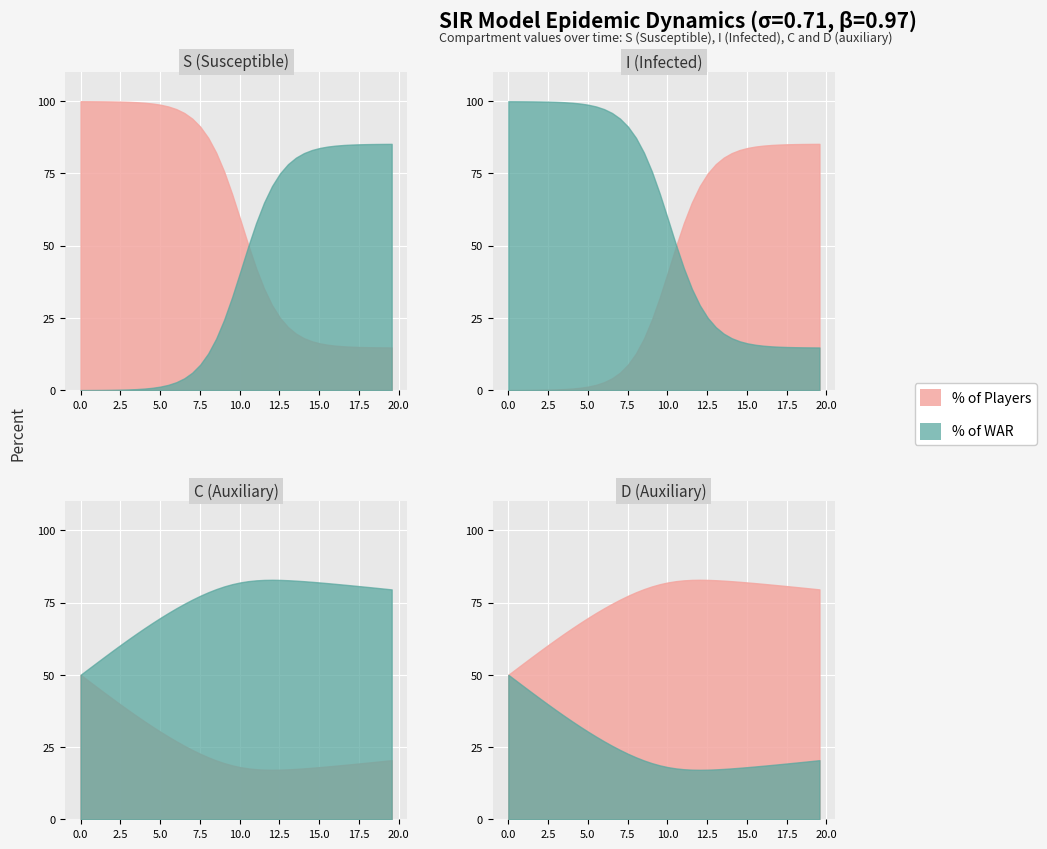

Reading left to right, list all the values displayed in this chart.

time: 0.0	0.5	1.0	1.5	2.0	2.5	3.0	3.5	4.0	4.5	5.0	5.5	6.0	6.5	7.0	7.5	8.0	8.5	9.0	9.5	10.0	10.5	11.0	11.5	12.0	12.5	13.0	13.5	14.0	14.5	15.1	15.6	16.1	16.6	17.1	17.6	18.1	18.6	19.1	19.6
S: 1.0	1.0	1.0	1.0	1.0	1.0	1.0	1.0	1.0	1.0	1.0	1.0	1.0	1.0	0.9	0.9	0.9	0.8	0.8	0.7	0.6	0.5	0.4	0.4	0.3	0.3	0.2	0.2	0.2	0.2	0.2	0.2	0.2	0.2	0.2	0.1	0.1	0.1	0.1	0.1
I: 0.0	0.0	0.0	0.0	0.0	0.0	0.0	0.0	0.0	0.0	0.0	0.0	0.0	0.0	0.1	0.1	0.1	0.2	0.2	0.3	0.4	0.5	0.6	0.6	0.7	0.7	0.8	0.8	0.8	0.8	0.8	0.8	0.8	0.8	0.8	0.9	0.9	0.9	0.9	0.9
C: 0.5	0.5	0.5	0.4	0.4	0.4	0.4	0.4	0.3	0.3	0.3	0.3	0.3	0.3	0.2	0.2	0.2	0.2	0.2	0.2	0.2	0.2	0.2	0.2	0.2	0.2	0.2	0.2	0.2	0.2	0.2	0.2	0.2	0.2	0.2	0.2	0.2	0.2	0.2	0.2
D: 0.5	0.5	0.5	0.6	0.6	0.6	0.6	0.6	0.7	0.7	0.7	0.7	0.7	0.7	0.8	0.8	0.8	0.8	0.8	0.8	0.8	0.8	0.8	0.8	0.8	0.8	0.8	0.8	0.8	0.8	0.8	0.8	0.8	0.8	0.8	0.8	0.8	0.8	0.8	0.8